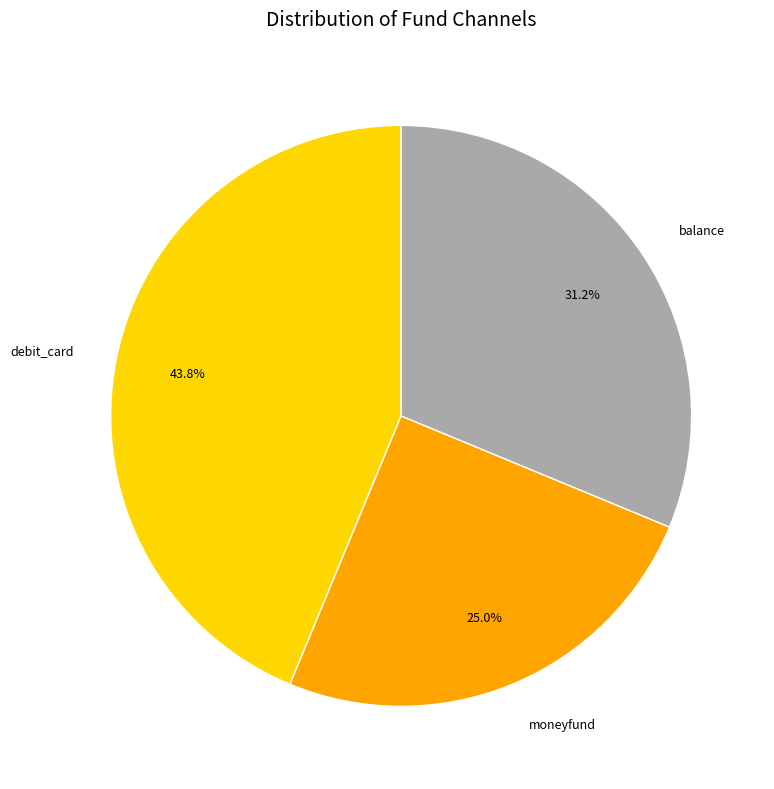

To the nearest percent, what is the combined percentage of debit_card and moneyfund?

69%